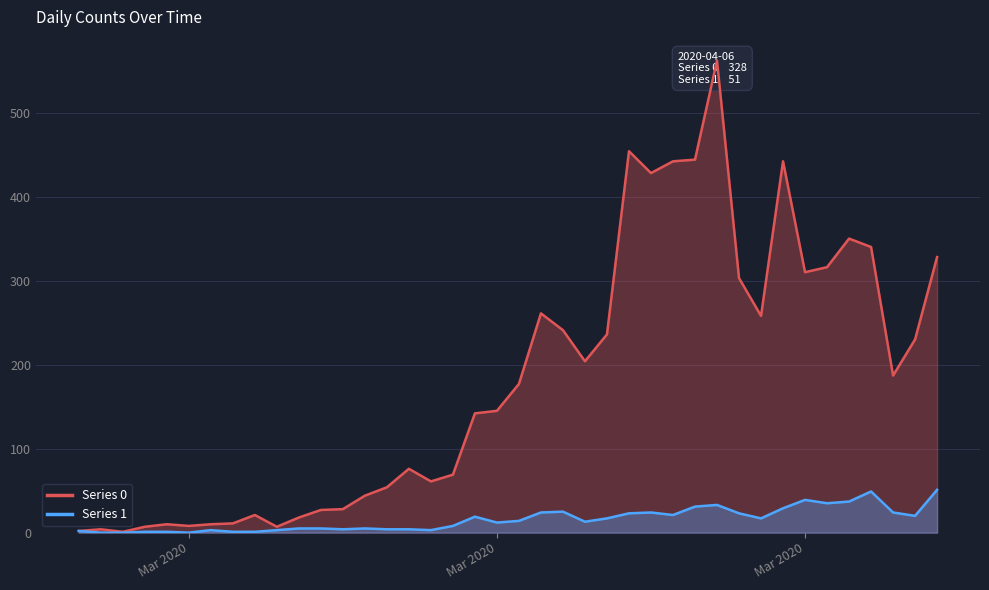

Reading right to left, what are all the values shown in this chart?

Series 0: 328	230	187	340	350	316	310	442	258	303	562	444	442	428	454	236	204	241	261	177	145	142	69	61	76	54	44	28	27	18	7	21	11	10	8	10	7	1	4	2
Series 1: 51	20	24	49	37	35	39	29	17	23	33	31	21	24	23	17	13	25	24	14	12	19	8	3	4	4	5	4	5	5	3	1	1	3	0	1	1	0	0	2